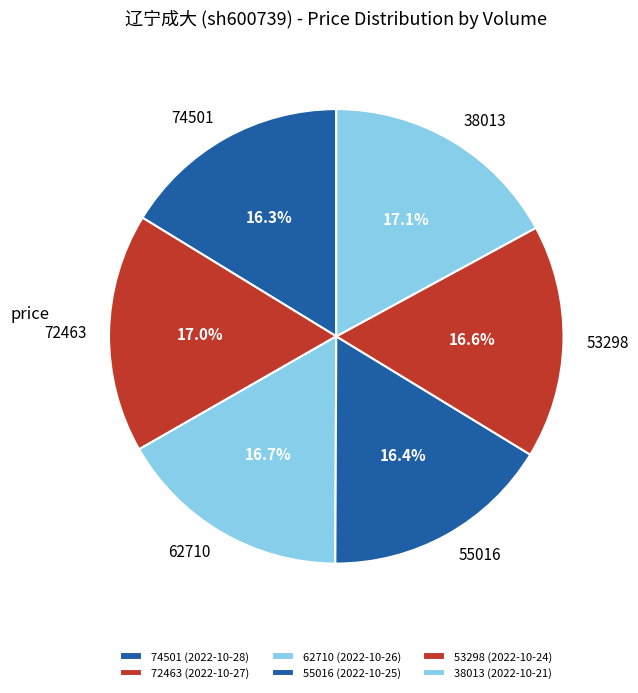

To the nearest percent, what portion does 55016 represent?

16%